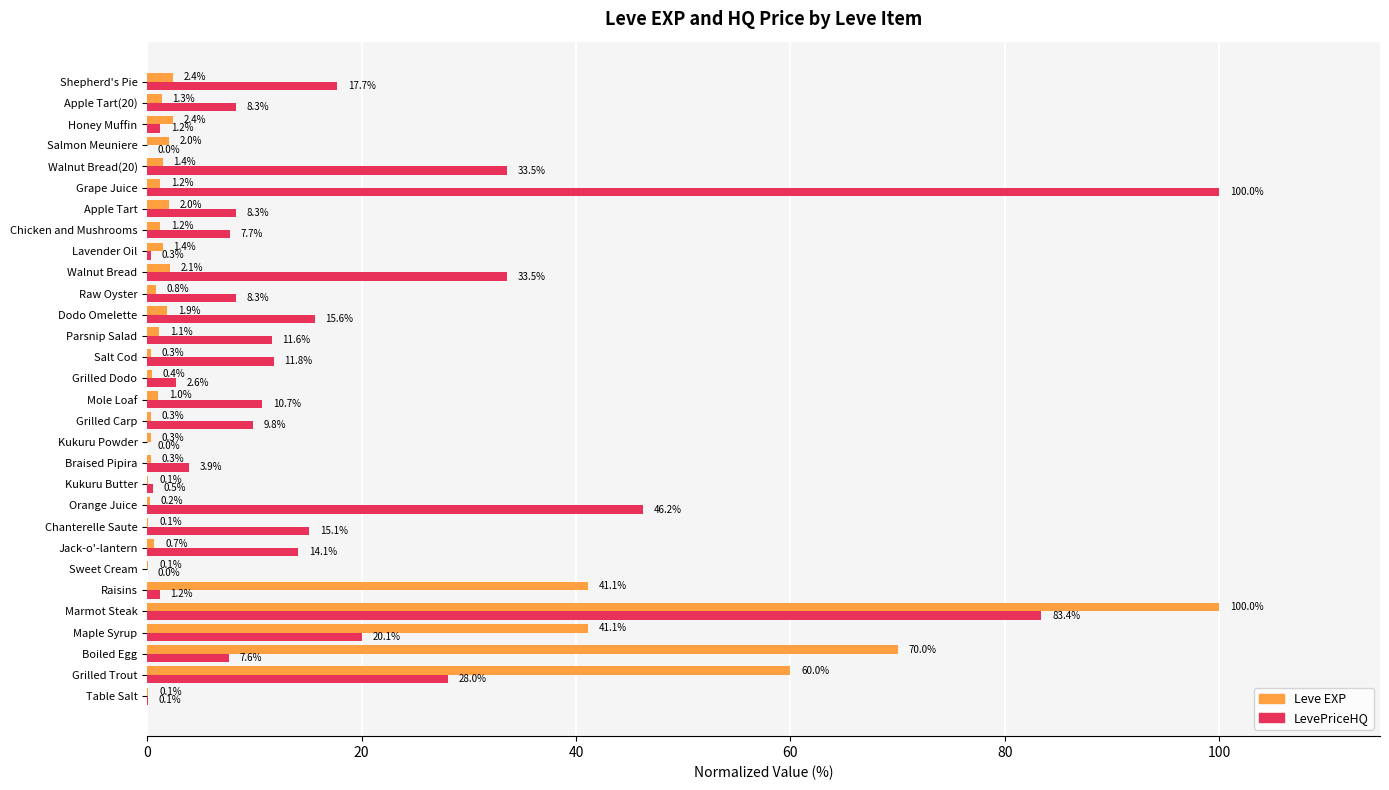

Is it true that Leve EXP equals 0.7 at Jack-o'-lantern?

True